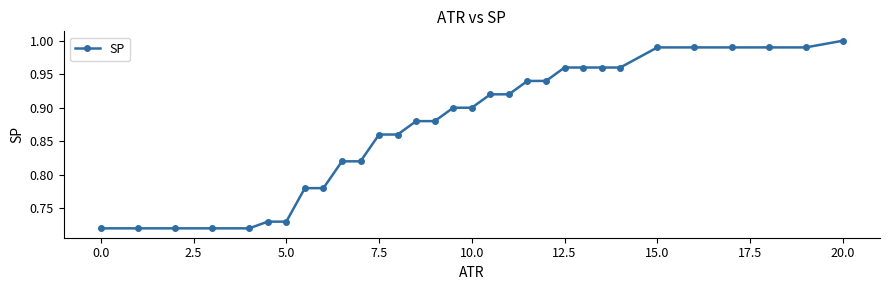

What is the difference between the maximum and minimum values?

0.3